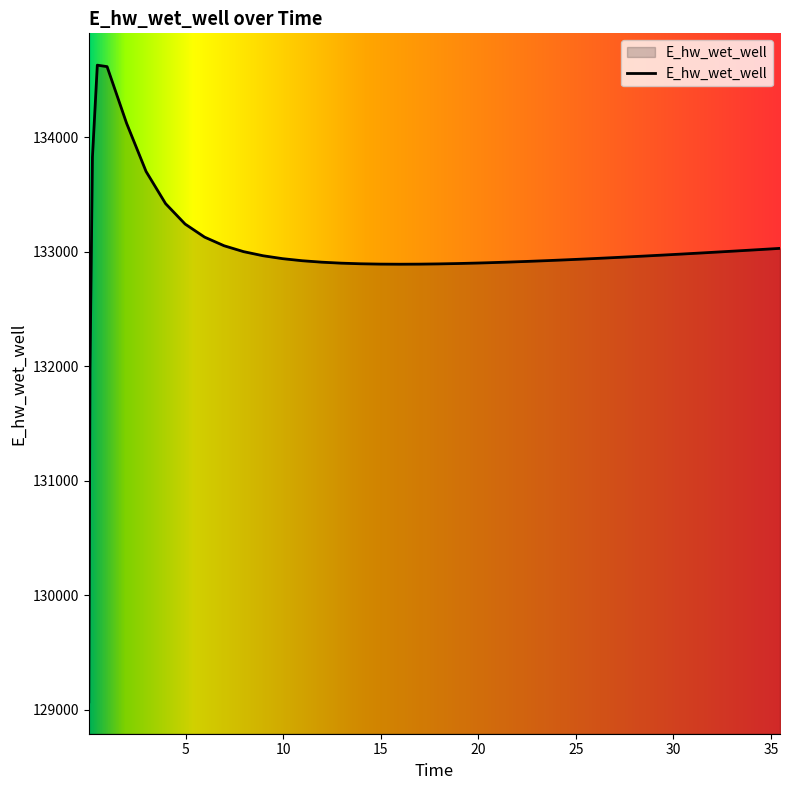

What is the average value?

133000.7